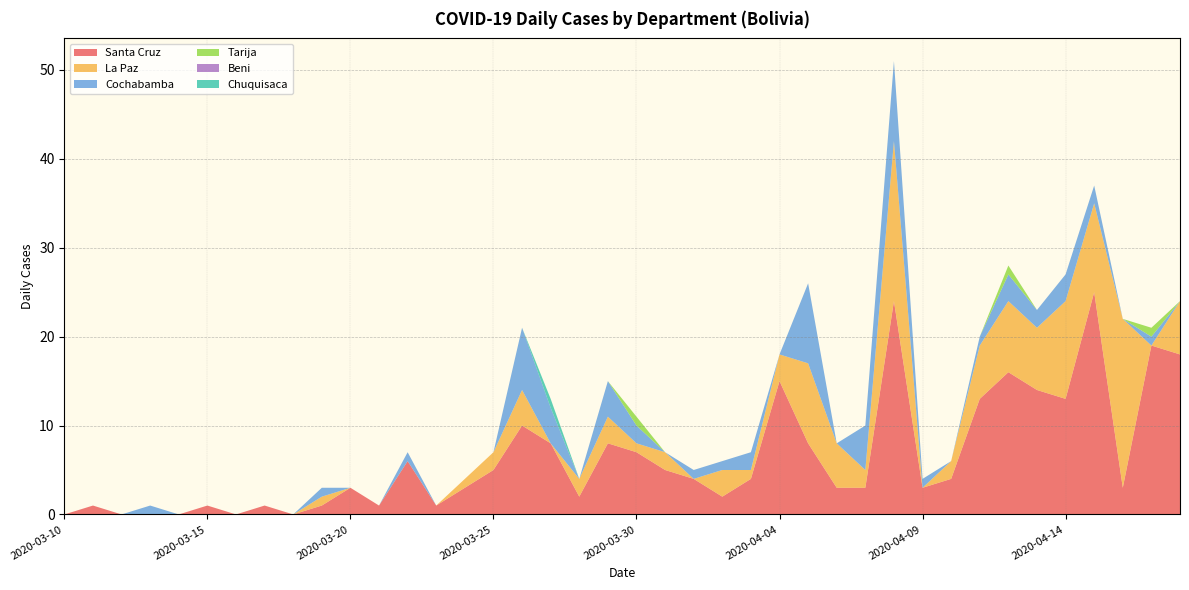

Reading left to right, extract all data points from this chart.

Santa Cruz: 2020-03-10=0	2020-03-11=1	2020-03-12=0	2020-03-13=0	2020-03-14=0	2020-03-15=1	2020-03-16=0	2020-03-17=1	2020-03-18=0	2020-03-19=1	2020-03-20=3	2020-03-21=1	2020-03-22=6	2020-03-23=1	2020-03-24=3	2020-03-25=5	2020-03-26=10	2020-03-27=8	2020-03-28=2	2020-03-29=8	2020-03-30=7	2020-03-31=5	2020-04-01=4	2020-04-02=2	2020-04-03=4	2020-04-04=15	2020-04-05=8	2020-04-06=3	2020-04-07=3	2020-04-08=24	2020-04-09=3	2020-04-10=4	2020-04-11=13	2020-04-12=16	2020-04-13=14	2020-04-14=13	2020-04-15=25	2020-04-16=3	2020-04-17=19	2020-04-18=18
La Paz: 2020-03-10=0	2020-03-11=0	2020-03-12=0	2020-03-13=0	2020-03-14=0	2020-03-15=0	2020-03-16=0	2020-03-17=0	2020-03-18=0	2020-03-19=1	2020-03-20=0	2020-03-21=0	2020-03-22=0	2020-03-23=0	2020-03-24=1	2020-03-25=2	2020-03-26=4	2020-03-27=0	2020-03-28=2	2020-03-29=3	2020-03-30=1	2020-03-31=2	2020-04-01=0	2020-04-02=3	2020-04-03=1	2020-04-04=3	2020-04-05=9	2020-04-06=5	2020-04-07=2	2020-04-08=18	2020-04-09=0	2020-04-10=2	2020-04-11=6	2020-04-12=8	2020-04-13=7	2020-04-14=11	2020-04-15=10	2020-04-16=19	2020-04-17=0	2020-04-18=6
Cochabamba: 2020-03-10=0	2020-03-11=0	2020-03-12=0	2020-03-13=1	2020-03-14=0	2020-03-15=0	2020-03-16=0	2020-03-17=0	2020-03-18=0	2020-03-19=1	2020-03-20=0	2020-03-21=0	2020-03-22=1	2020-03-23=0	2020-03-24=0	2020-03-25=0	2020-03-26=7	2020-03-27=4	2020-03-28=0	2020-03-29=4	2020-03-30=2	2020-03-31=0	2020-04-01=1	2020-04-02=1	2020-04-03=2	2020-04-04=0	2020-04-05=9	2020-04-06=0	2020-04-07=5	2020-04-08=9	2020-04-09=1	2020-04-10=0	2020-04-11=1	2020-04-12=3	2020-04-13=2	2020-04-14=3	2020-04-15=2	2020-04-16=0	2020-04-17=1	2020-04-18=0
Tarija: 2020-03-10=0	2020-03-11=0	2020-03-12=0	2020-03-13=0	2020-03-14=0	2020-03-15=0	2020-03-16=0	2020-03-17=0	2020-03-18=0	2020-03-19=0	2020-03-20=0	2020-03-21=0	2020-03-22=0	2020-03-23=0	2020-03-24=0	2020-03-25=0	2020-03-26=0	2020-03-27=0	2020-03-28=0	2020-03-29=0	2020-03-30=1	2020-03-31=0	2020-04-01=0	2020-04-02=0	2020-04-03=0	2020-04-04=0	2020-04-05=0	2020-04-06=0	2020-04-07=0	2020-04-08=0	2020-04-09=0	2020-04-10=0	2020-04-11=0	2020-04-12=1	2020-04-13=0	2020-04-14=0	2020-04-15=0	2020-04-16=0	2020-04-17=1	2020-04-18=0
Beni: 2020-03-10=0	2020-03-11=0	2020-03-12=0	2020-03-13=0	2020-03-14=0	2020-03-15=0	2020-03-16=0	2020-03-17=0	2020-03-18=0	2020-03-19=0	2020-03-20=0	2020-03-21=0	2020-03-22=0	2020-03-23=0	2020-03-24=0	2020-03-25=0	2020-03-26=0	2020-03-27=0	2020-03-28=0	2020-03-29=0	2020-03-30=0	2020-03-31=0	2020-04-01=0	2020-04-02=0	2020-04-03=0	2020-04-04=0	2020-04-05=0	2020-04-06=0	2020-04-07=0	2020-04-08=0	2020-04-09=0	2020-04-10=0	2020-04-11=0	2020-04-12=0	2020-04-13=0	2020-04-14=0	2020-04-15=0	2020-04-16=0	2020-04-17=0	2020-04-18=0
Chuquisaca: 2020-03-10=0	2020-03-11=0	2020-03-12=0	2020-03-13=0	2020-03-14=0	2020-03-15=0	2020-03-16=0	2020-03-17=0	2020-03-18=0	2020-03-19=0	2020-03-20=0	2020-03-21=0	2020-03-22=0	2020-03-23=0	2020-03-24=0	2020-03-25=0	2020-03-26=0	2020-03-27=1	2020-03-28=0	2020-03-29=0	2020-03-30=0	2020-03-31=0	2020-04-01=0	2020-04-02=0	2020-04-03=0	2020-04-04=0	2020-04-05=0	2020-04-06=0	2020-04-07=0	2020-04-08=0	2020-04-09=0	2020-04-10=0	2020-04-11=0	2020-04-12=0	2020-04-13=0	2020-04-14=0	2020-04-15=0	2020-04-16=0	2020-04-17=0	2020-04-18=0